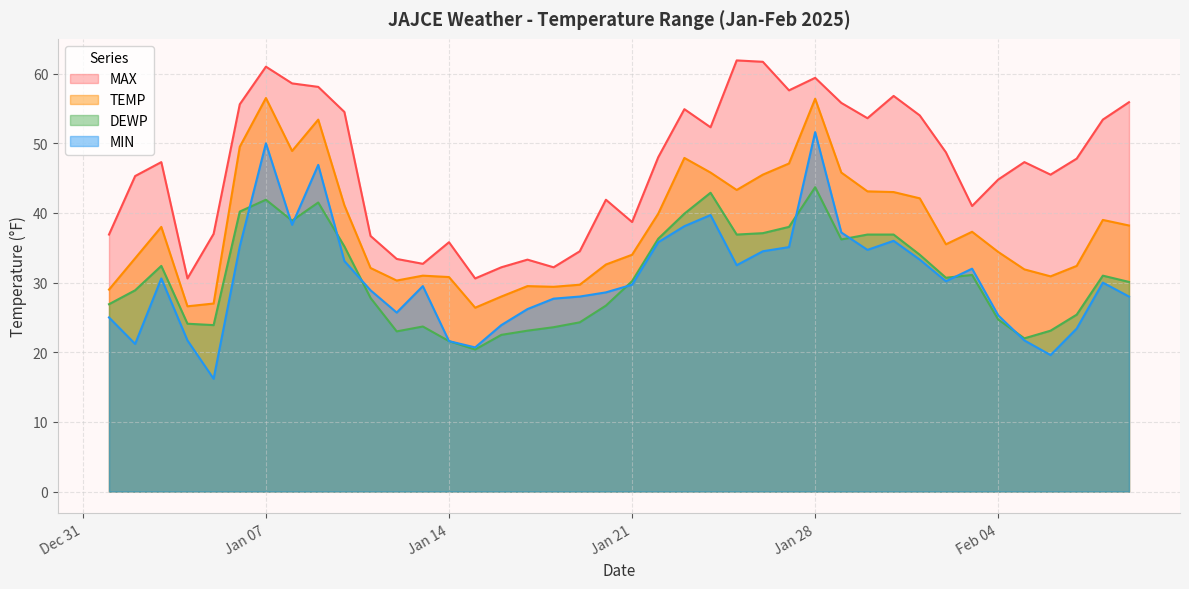

True or false: TEMP has more than 1 points higher than both neighbors.

True